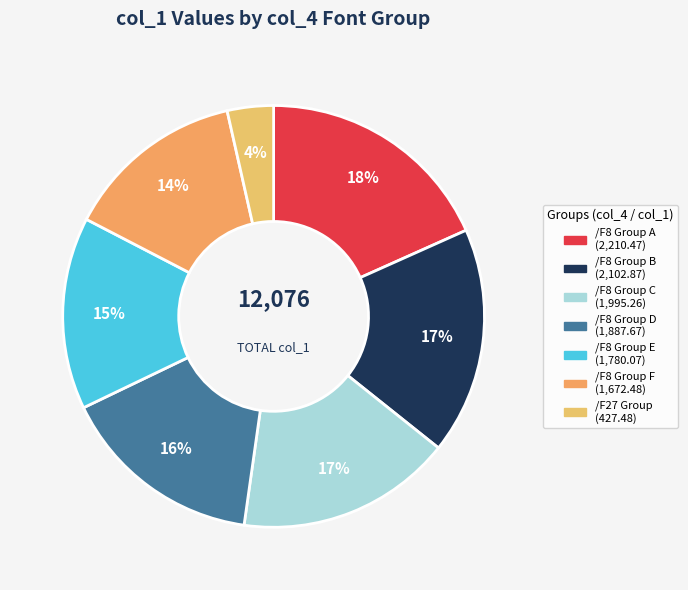

Does any single category account for the majority?

No